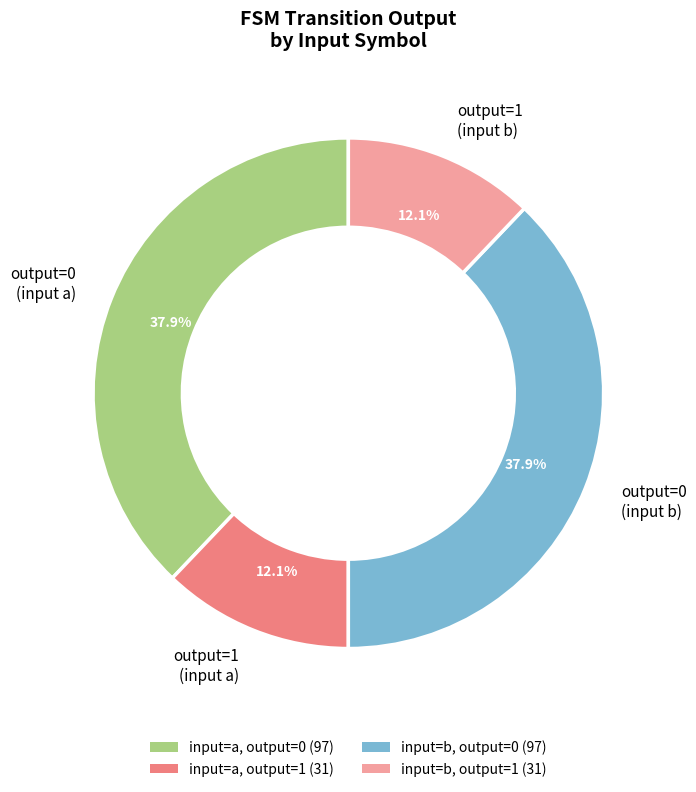

How many slices are in this pie chart?

4